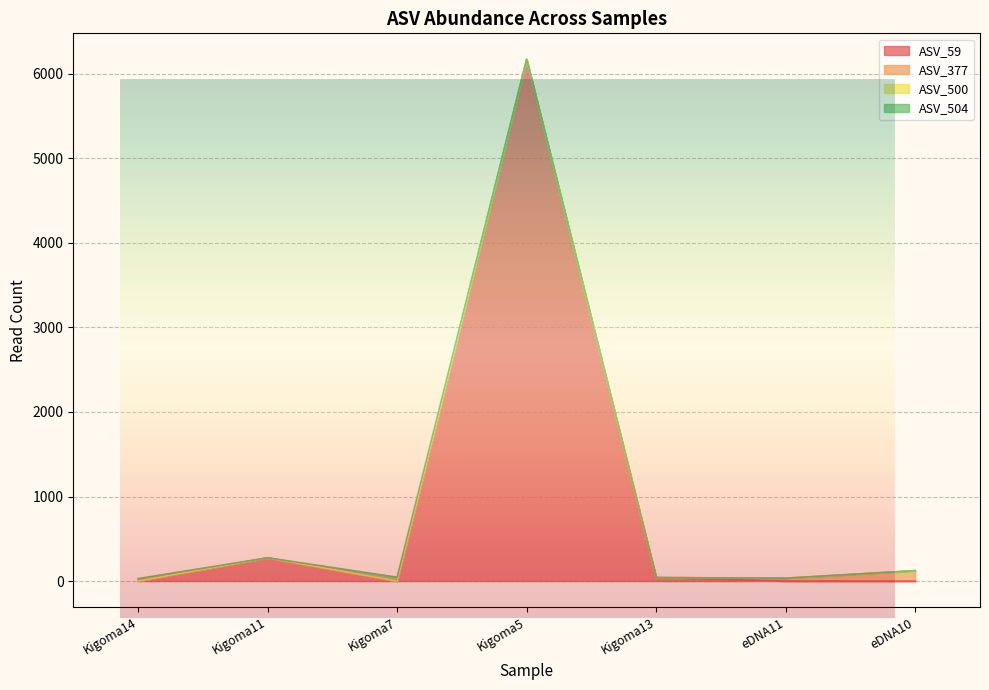

Between Kigoma5 and Kigoma13, which is larger?

Kigoma5